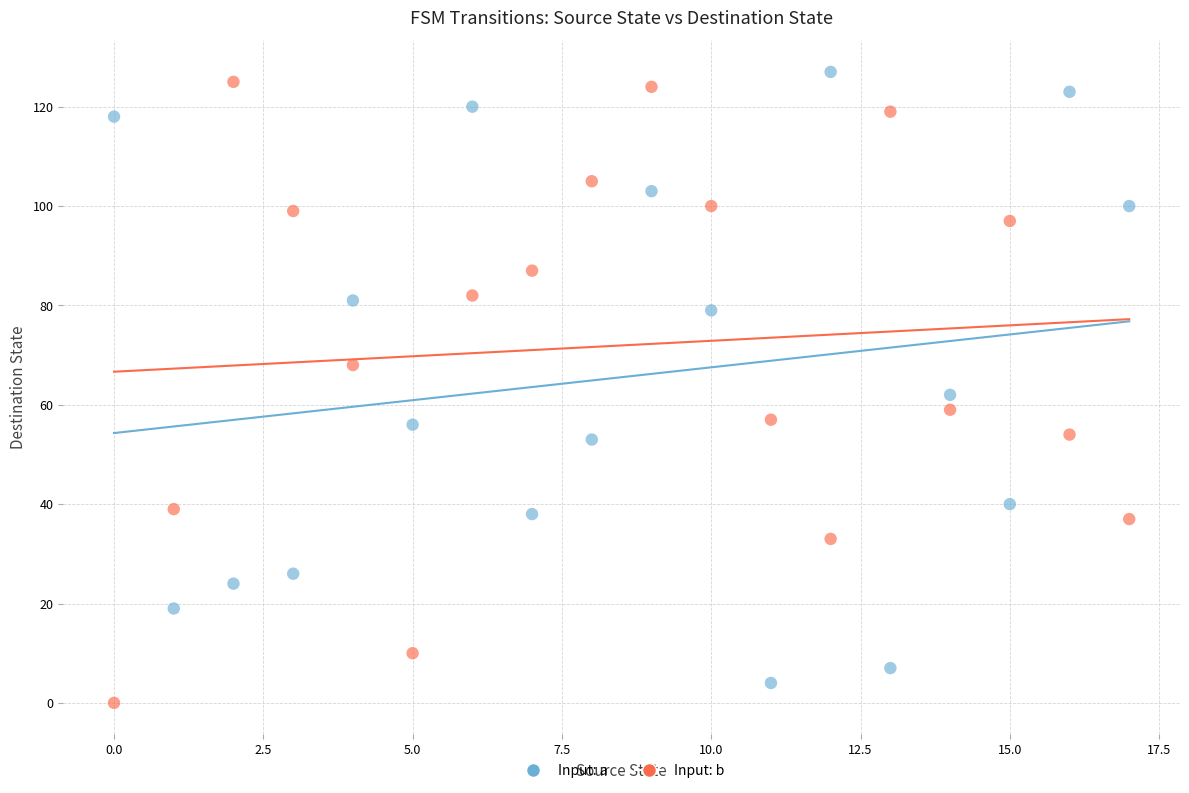

Across all data points, what is the range of Y values (max minus min)?

127